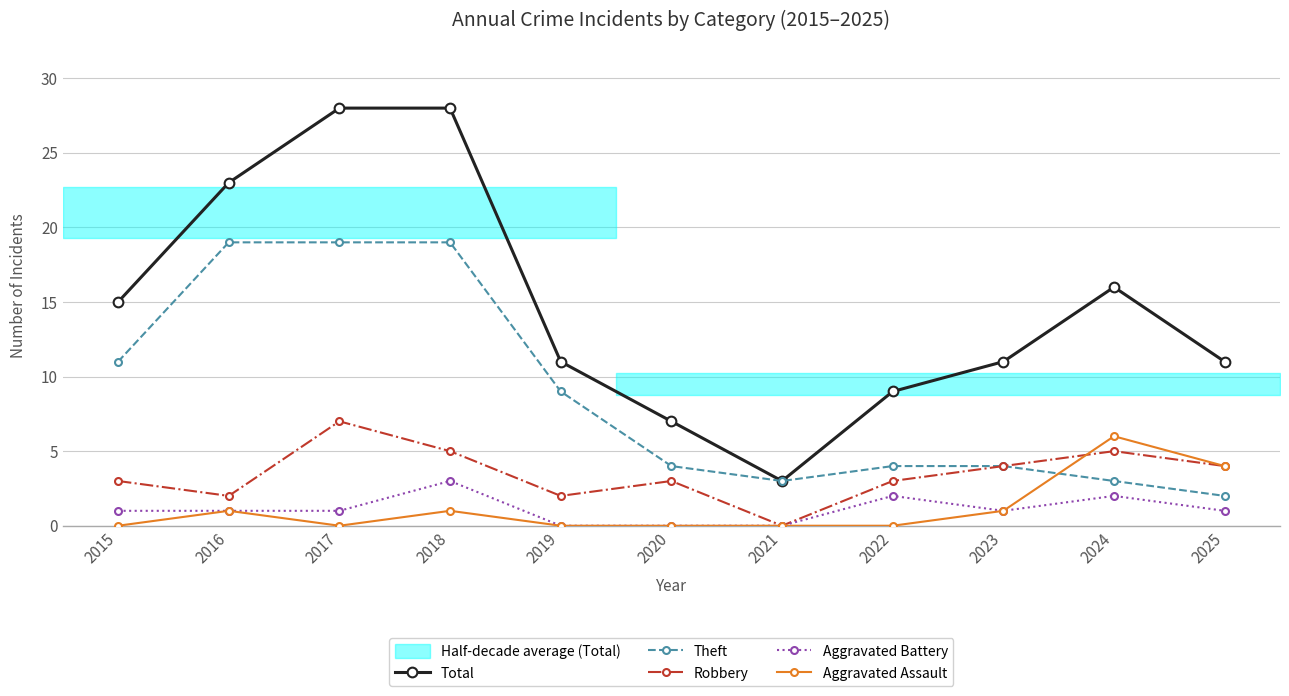

Between 2020 and 2023, which series saw the biggest shift?

Total